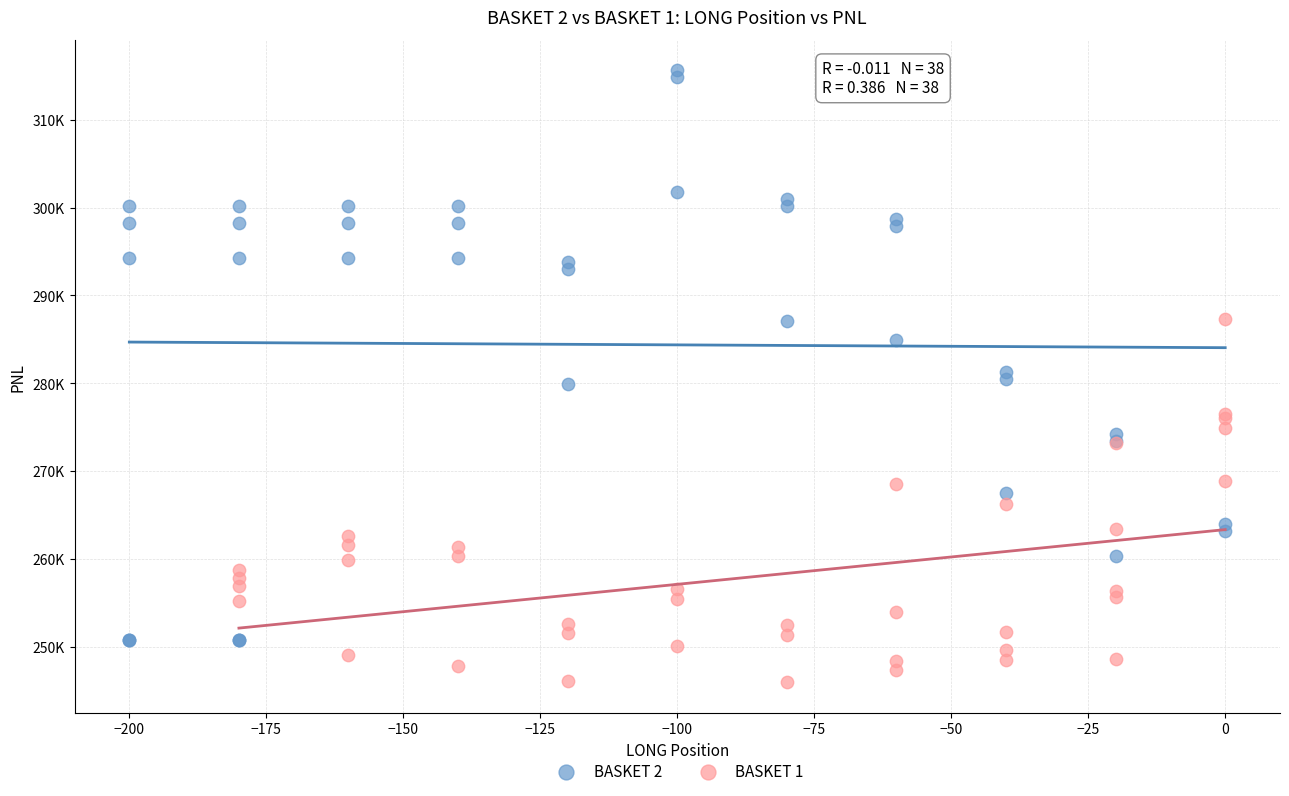

Which series contains the lowest Y value?

BASKET 1